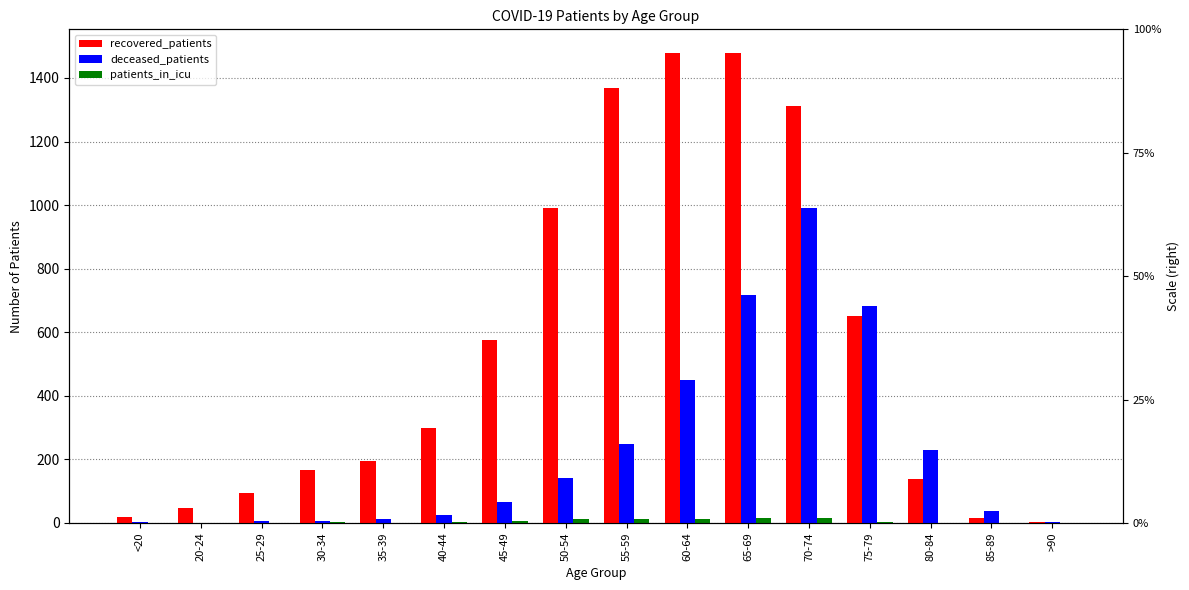

What is the total value across all series at >90?

6